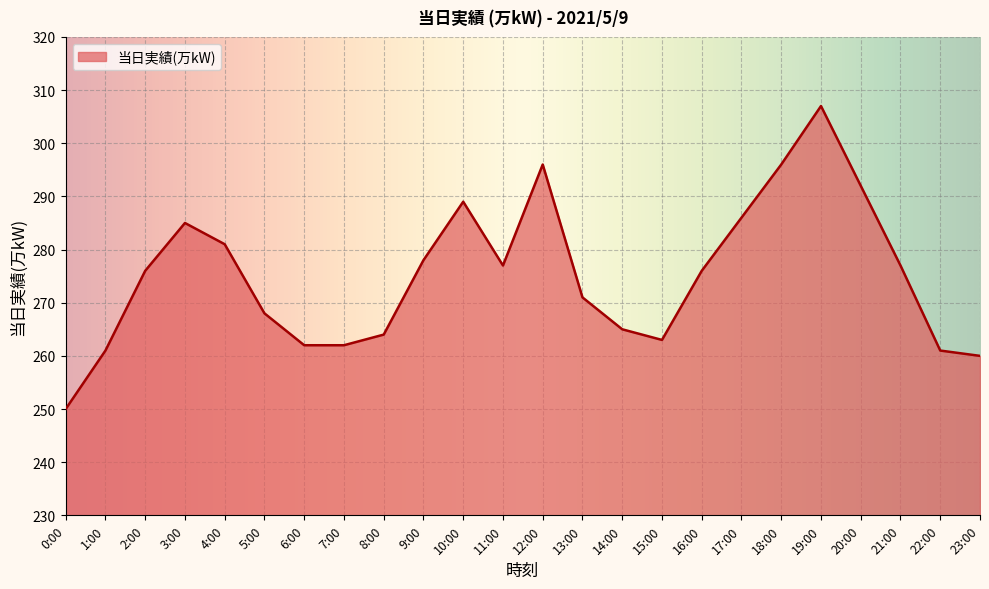

What is the difference between the maximum and minimum values?

57